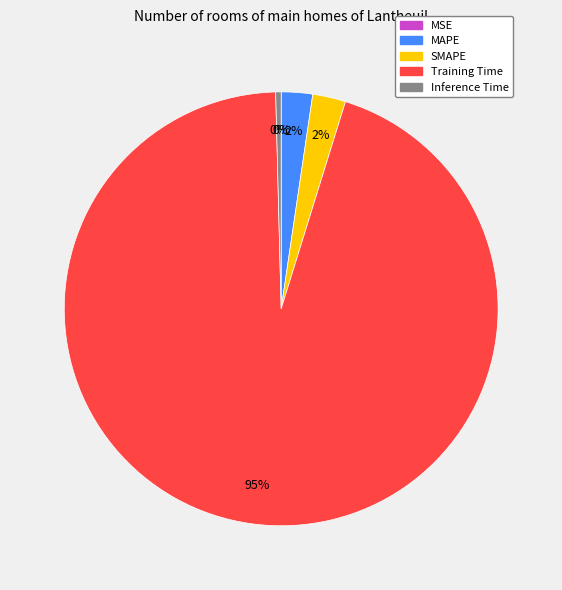

To the nearest percent, what portion does SMAPE represent?

2%